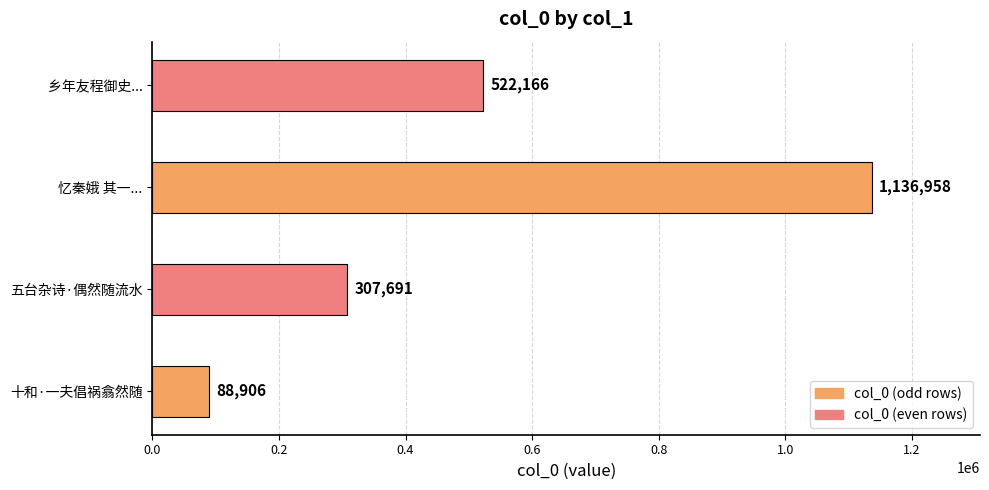

Reading bottom to top, list all the values displayed in this chart.

88906	307691	1136958	522166